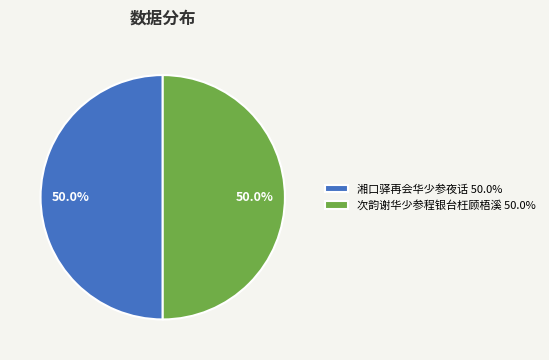

Approximately how many times larger is the value at 湘口驿再会华少参夜话 compared to 次韵谢华少参程银台枉顾梧溪?

1.0